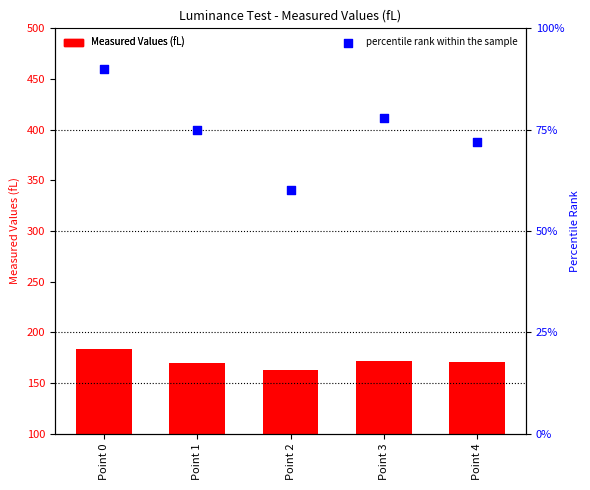

At which category is the sum across all series the highest?

Point 0